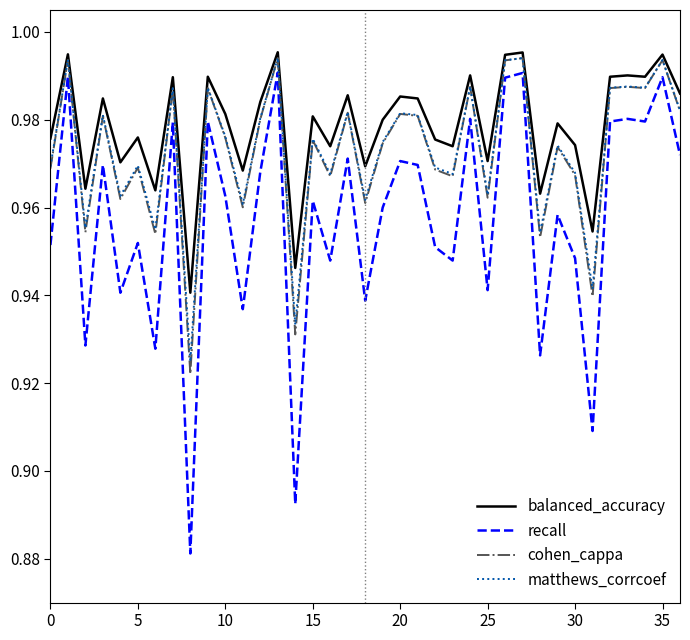

Which series has the largest range (max minus min)?

recall